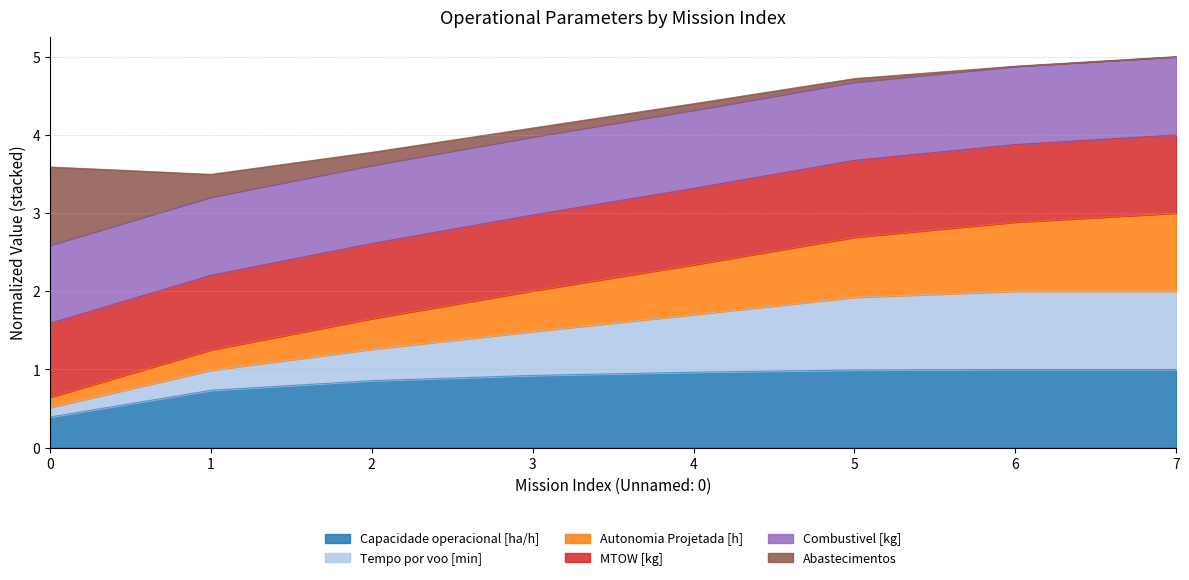

Between 2 and 5, which is larger?

5